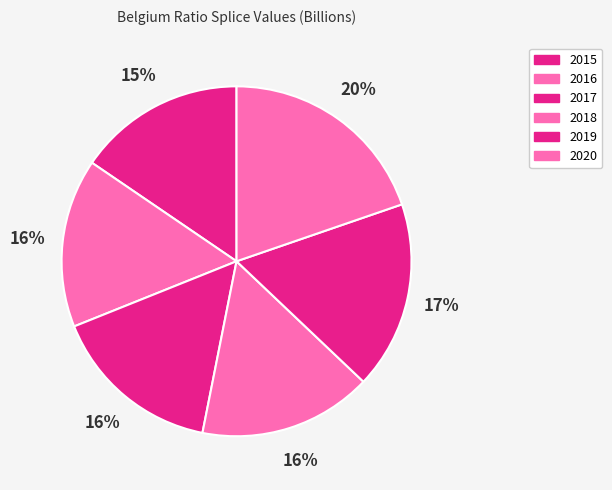

Is it true that 2019 is 12% of the pie?

False